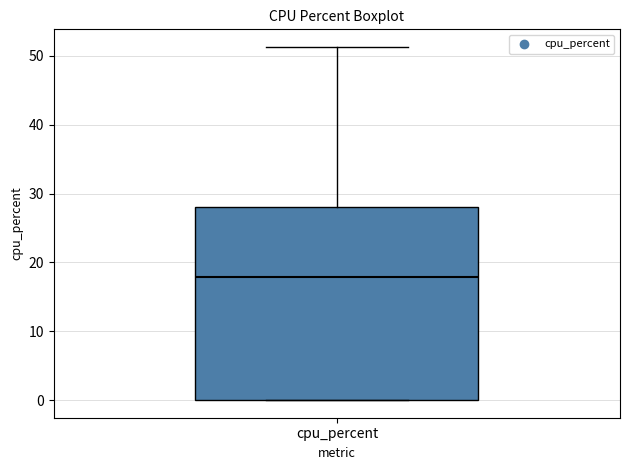

Transcribe this box plot: give where the median line is, the range the box spans, and where the two whiskers end, as read against the y-axis. The values are not printed on the chart, so give them approximately, as read against the axis.

median 18, box 0 to 28, whiskers 0 to 51